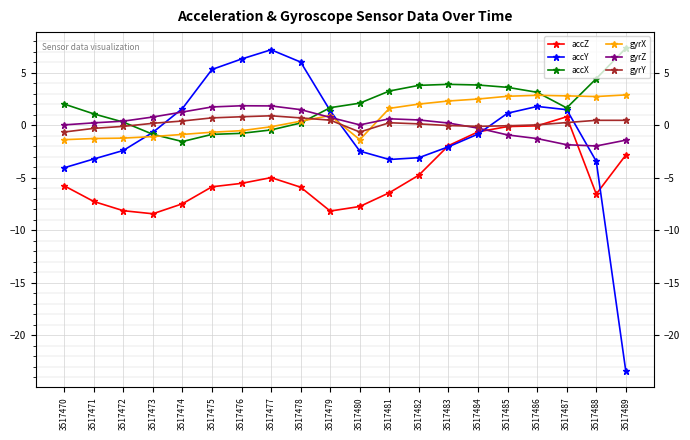

Between 3517479 and 3517488, which series saw the biggest shift?

accY